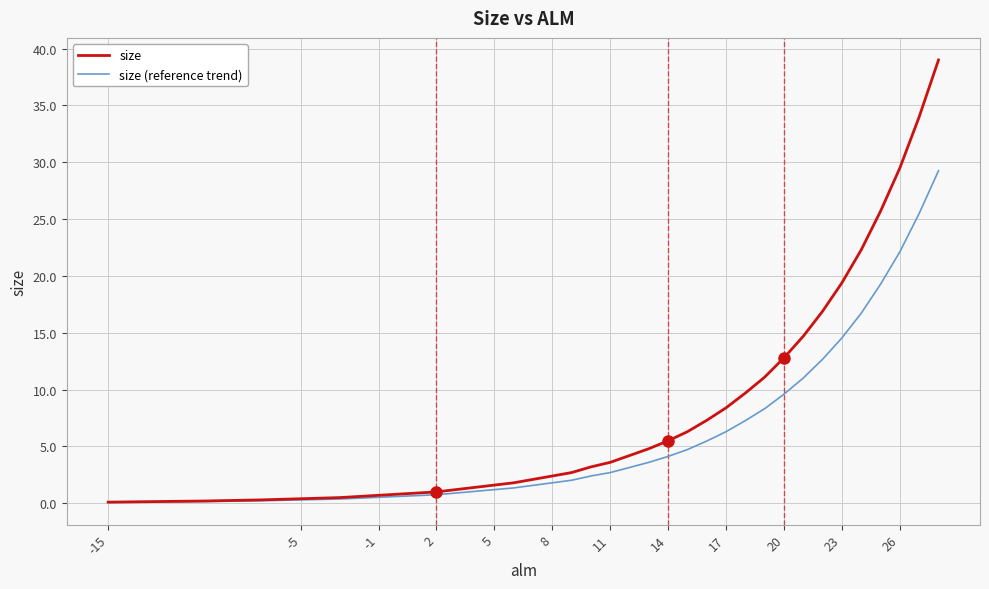

What is the minimum value shown in the chart?

0.1